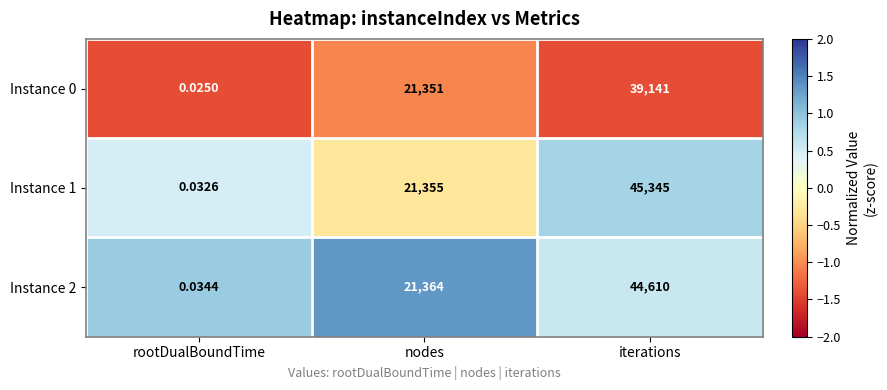

Where is Instance 1 nearest to the value 22672?

nodes